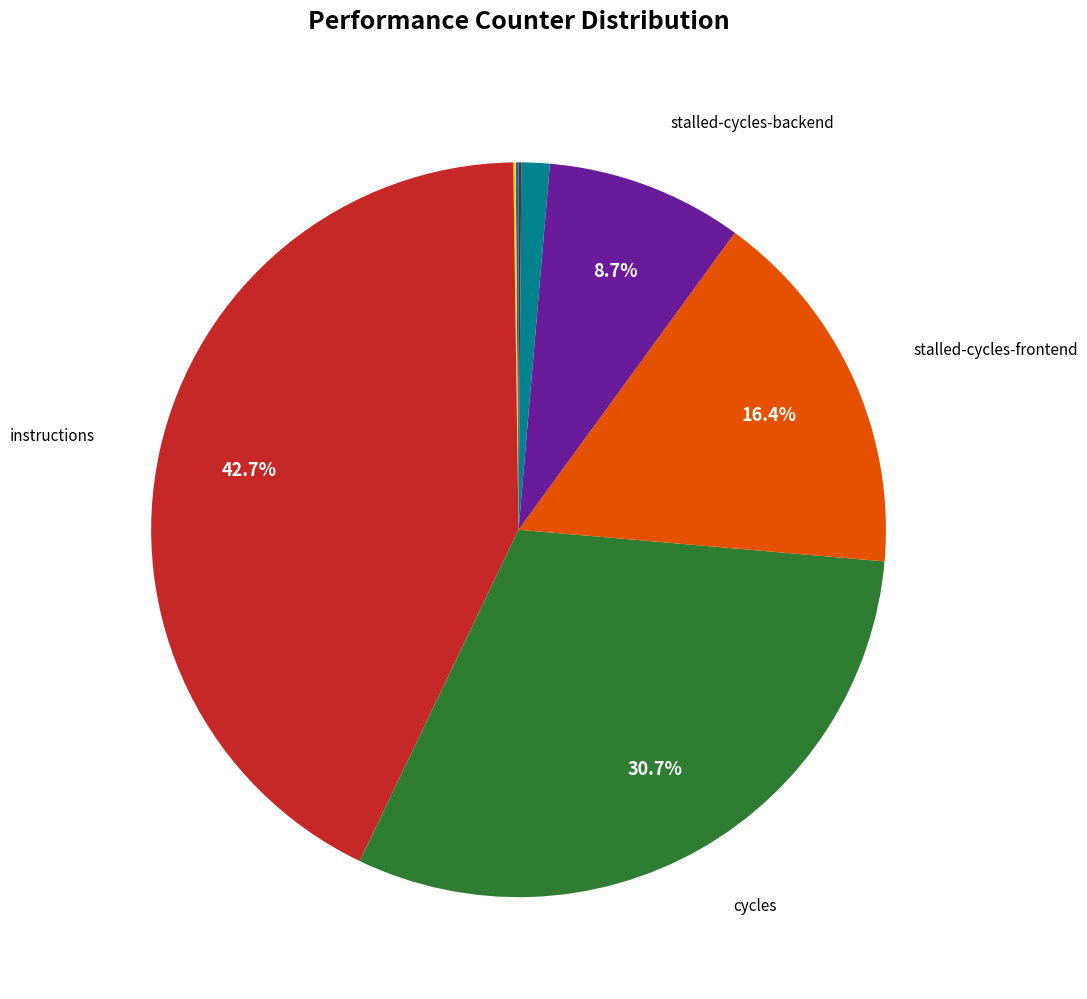

Is there any slice that represents more than half of the pie?

No